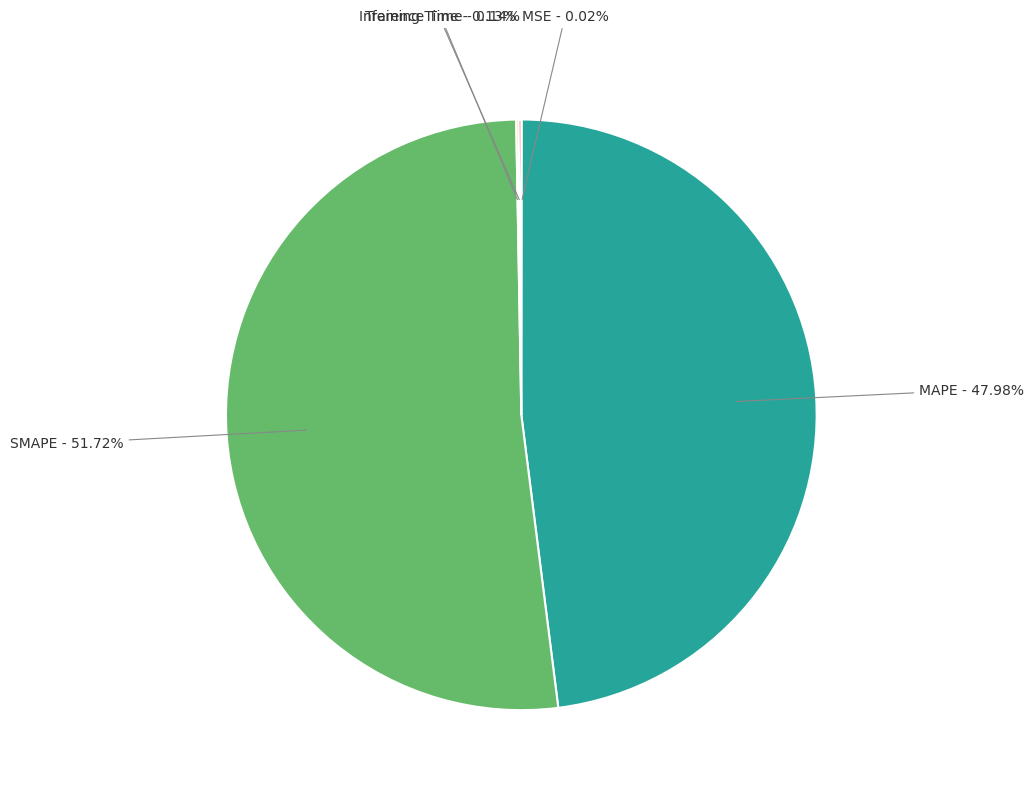

What is the majority slice?

SMAPE